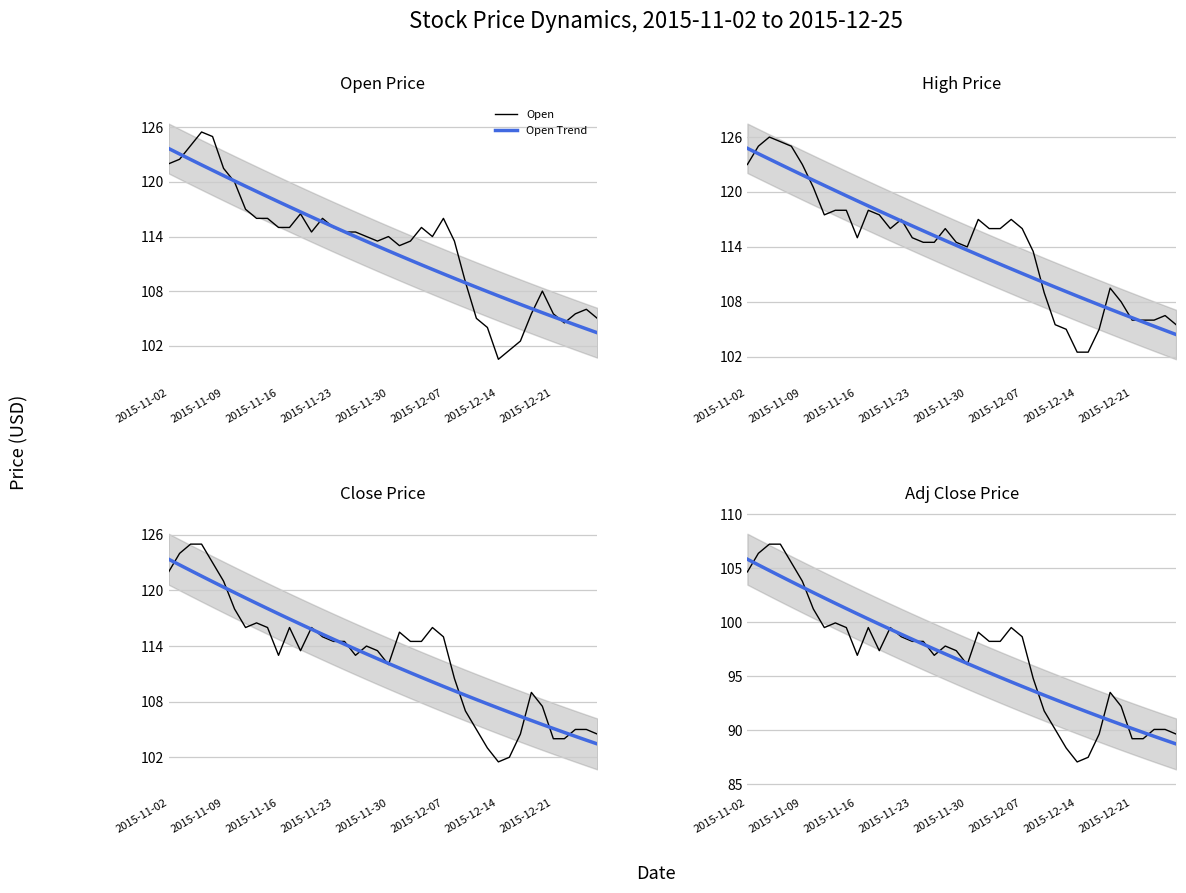

True or false: high and open cross at least once.

False